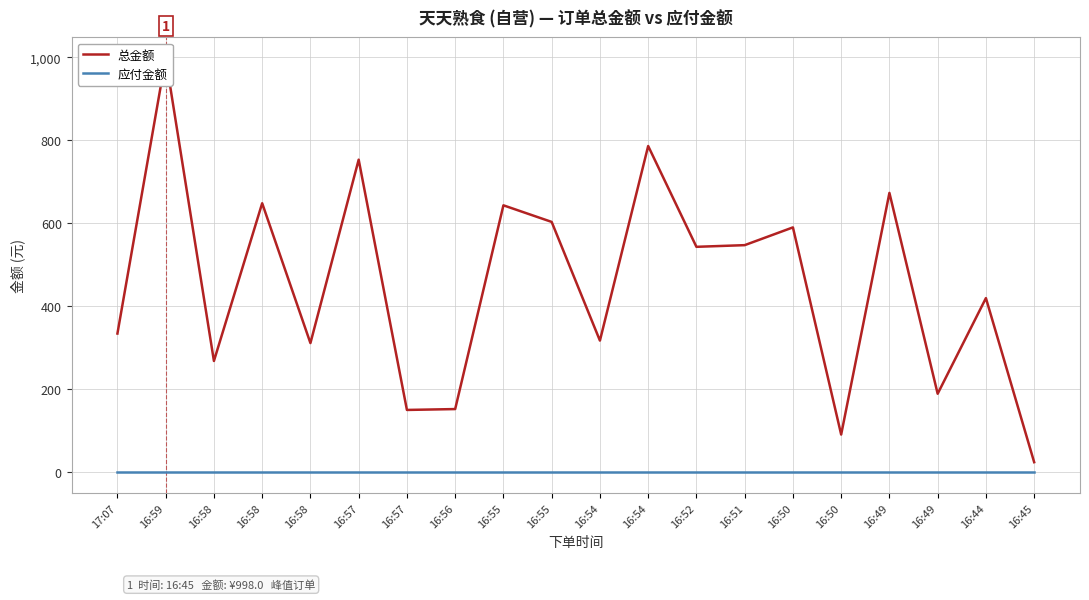

In 总金额, how many points are lower than both neighbors (excluding endpoints)?

7